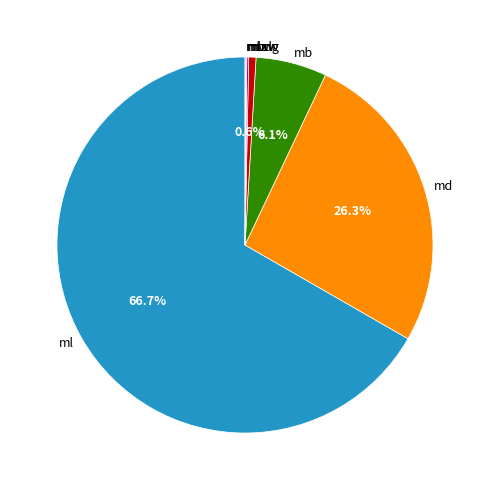

Which category has the biggest portion of the pie?

ml